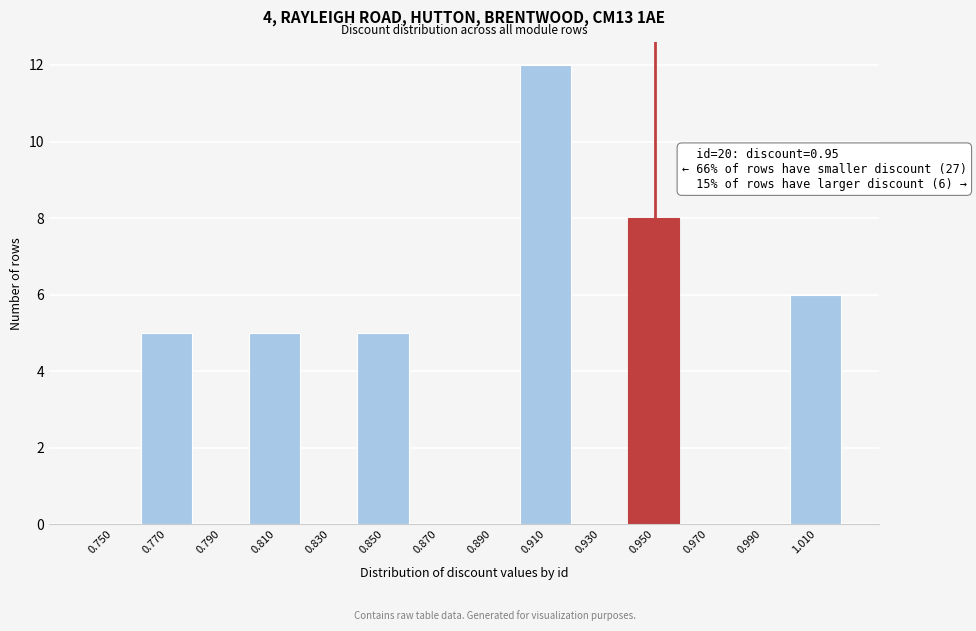

Which range on the x-axis has the tallest bar?

0.90 to 0.92